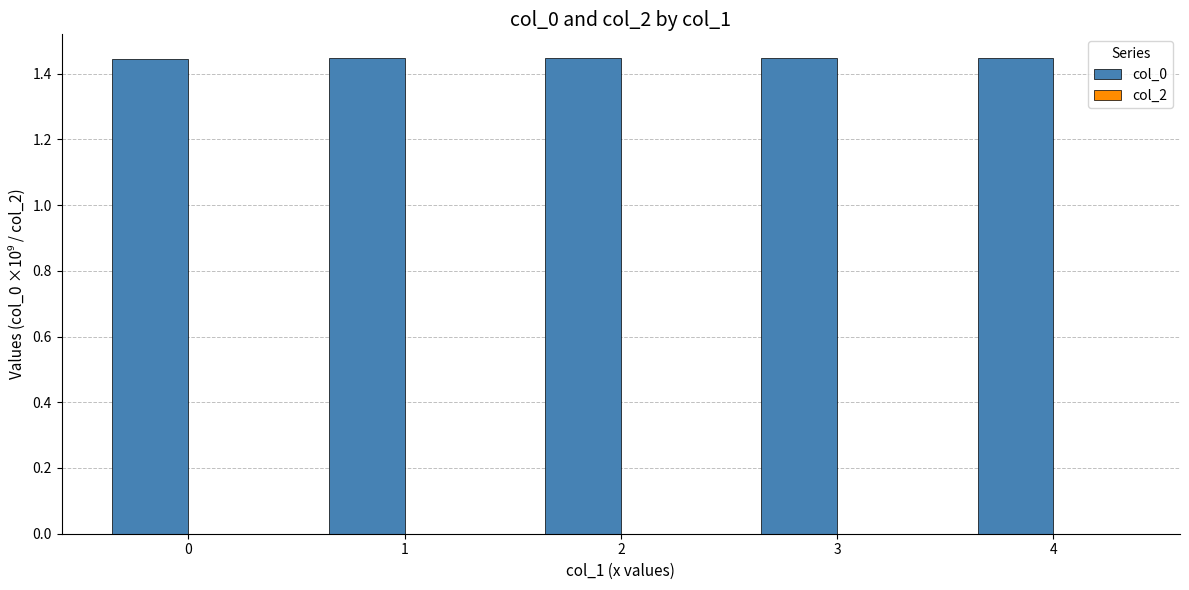

How many values are between 1 and 2?

5